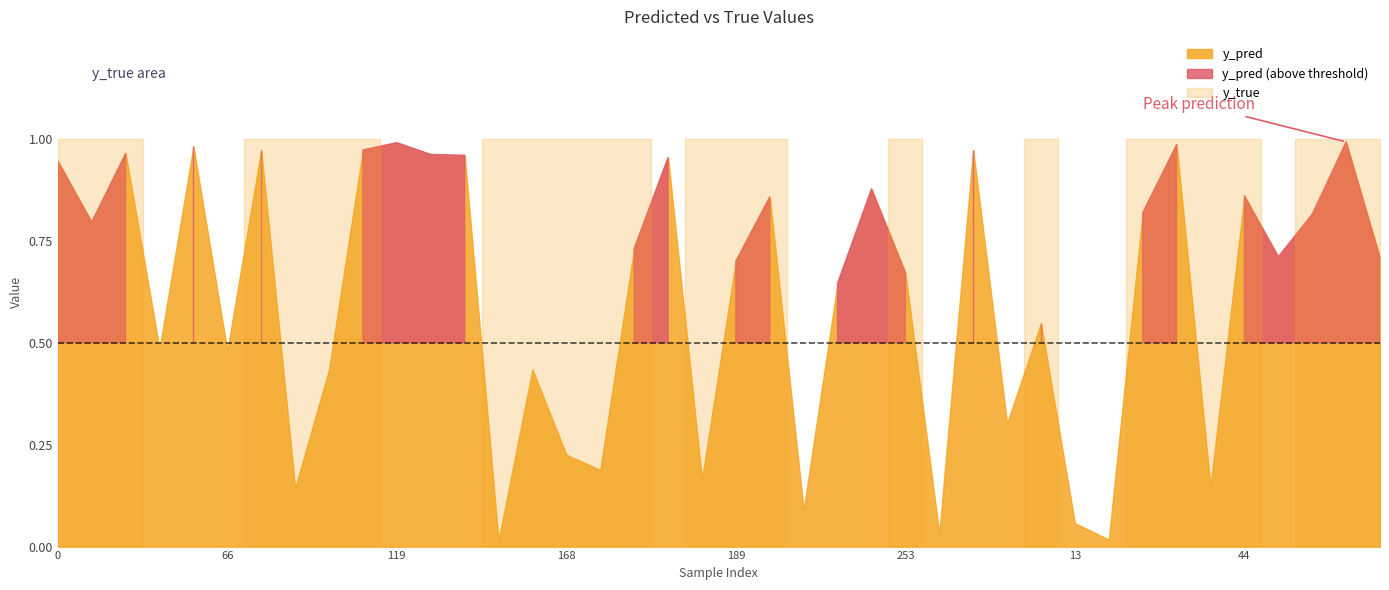

What position from the left is 33?

34